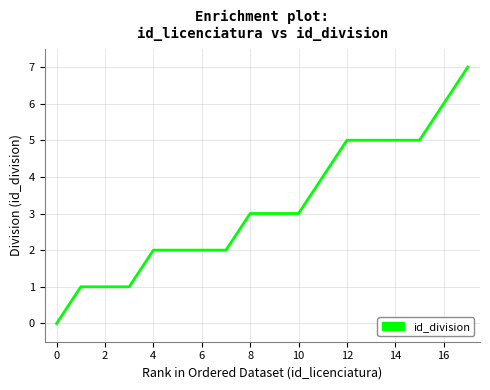

Does the chart have visible grid lines?

Yes